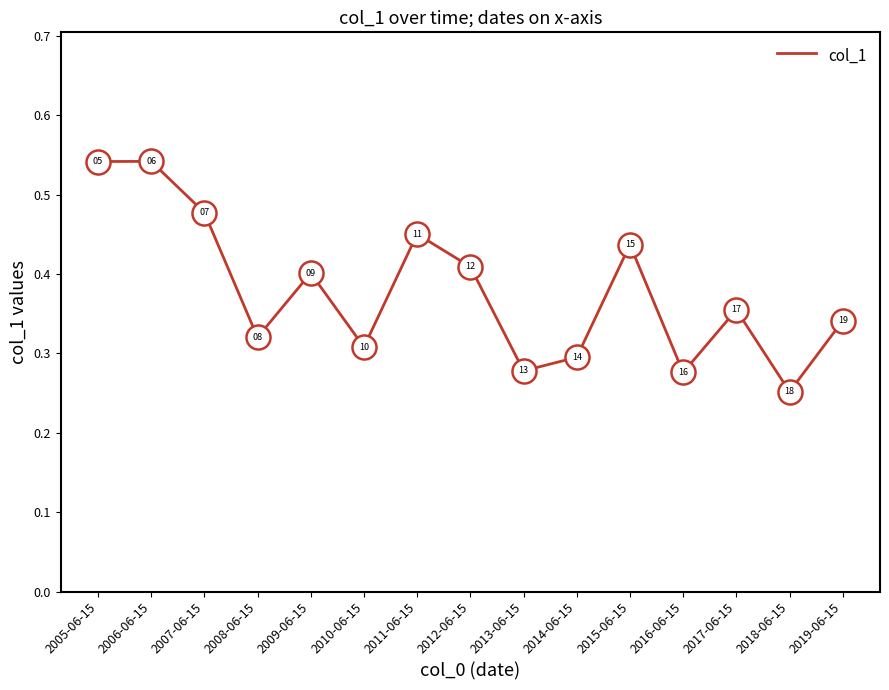

What is the change in value from 2010-06-15 to 2012-06-15?

+0.1